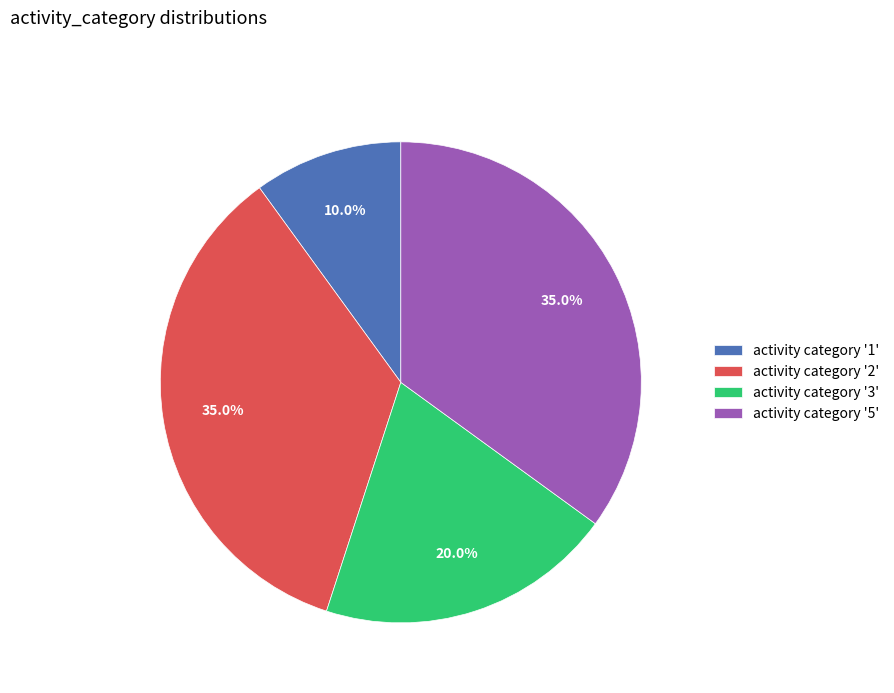

Does any single category account for the majority?

No